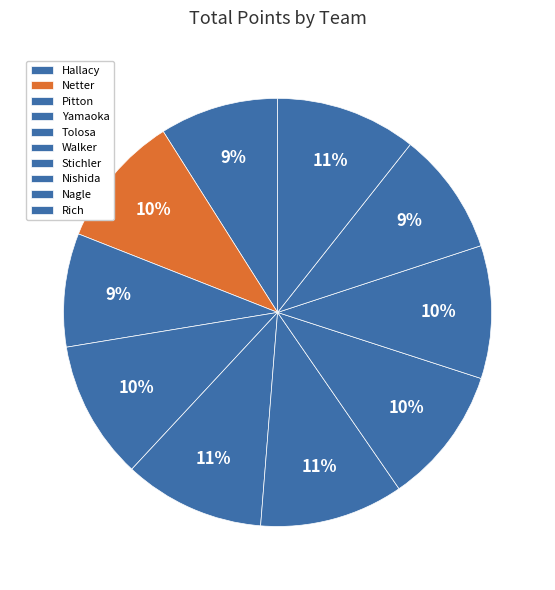

True or false: Nishida accounts for 4% of the total.

False